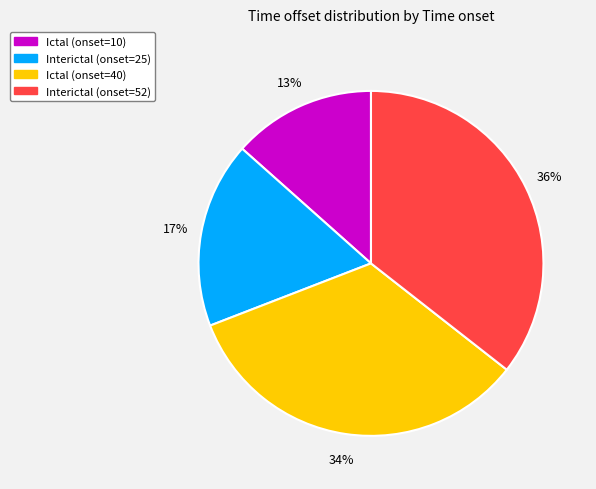

Combined, do Ictal (onset=40) and Ictal (onset=10) account for over 50%?

No